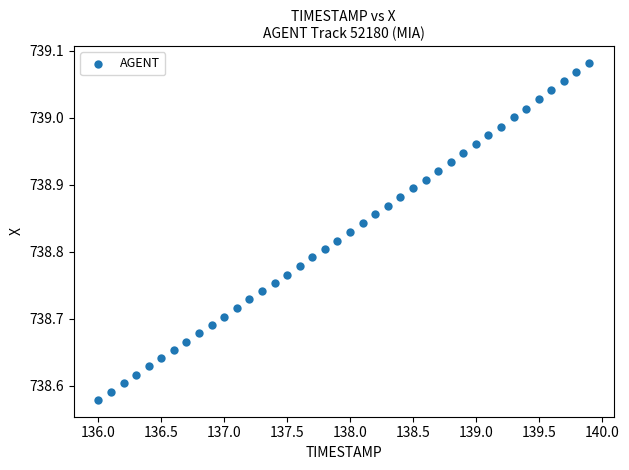

What is the range of Y values (max minus min)?

0.5